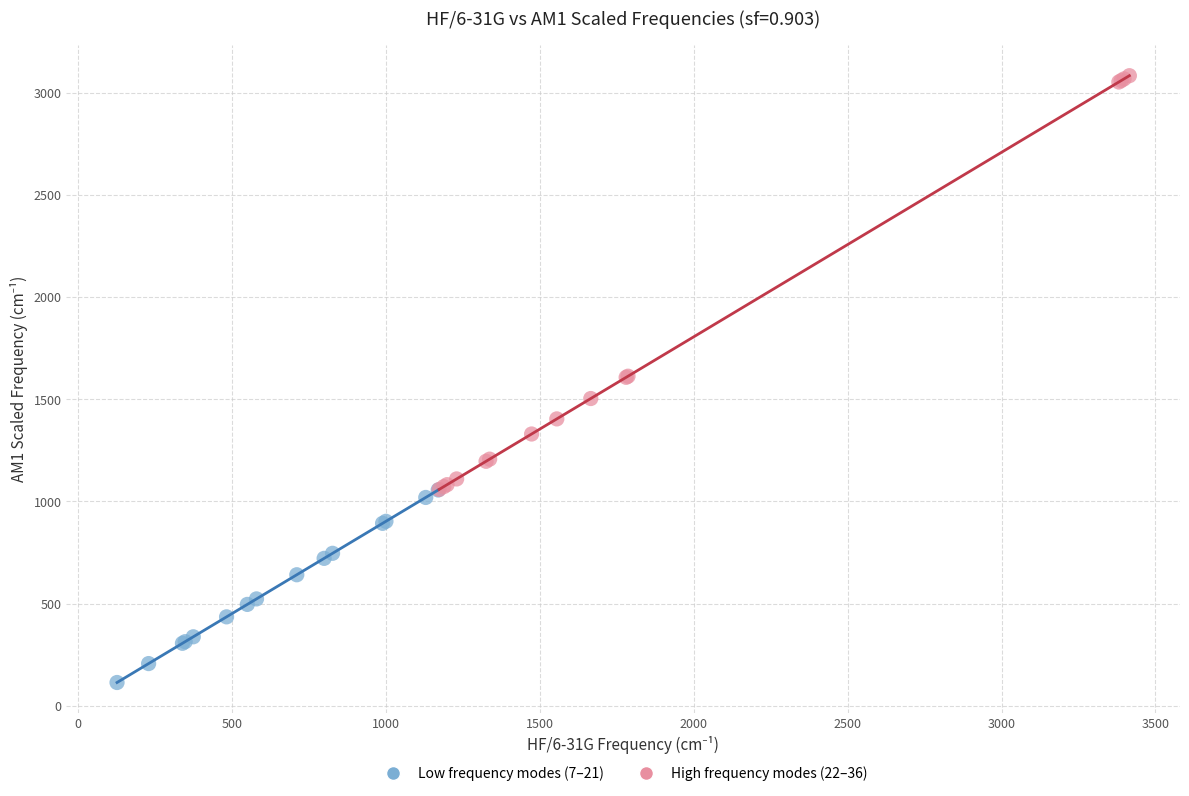

Which series has the largest Y range (max minus min)?

High frequency modes (22–36)